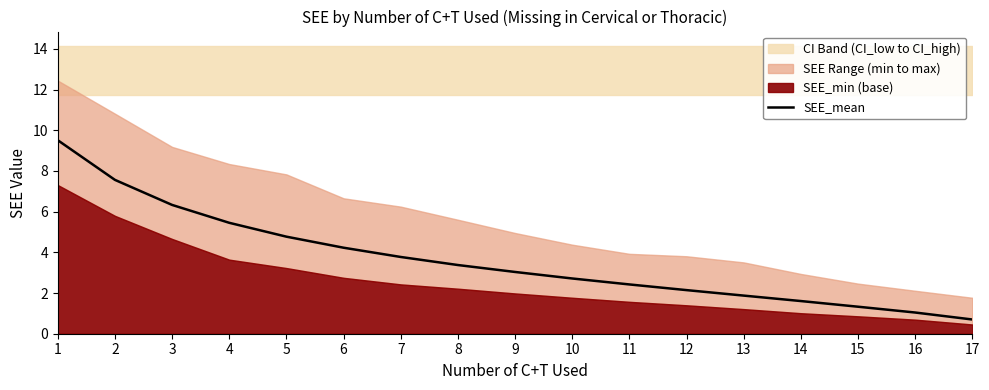

What is the difference between the values at 4 and 5?

0.7